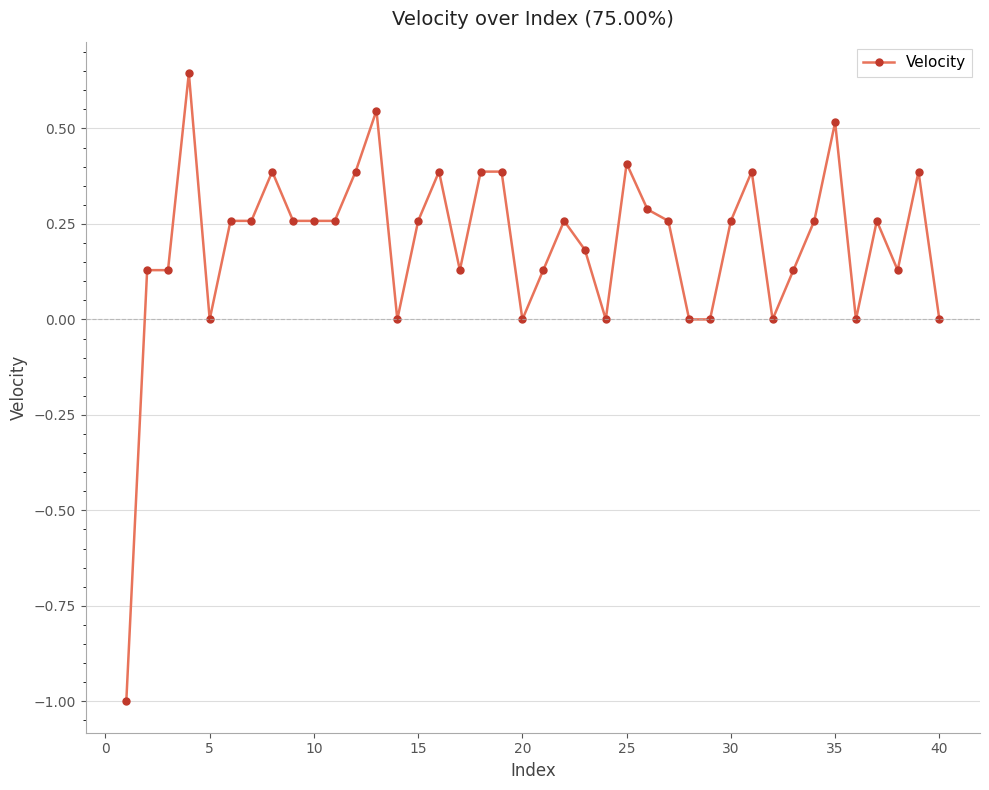

What is the minimum value shown in the chart?

-1.0